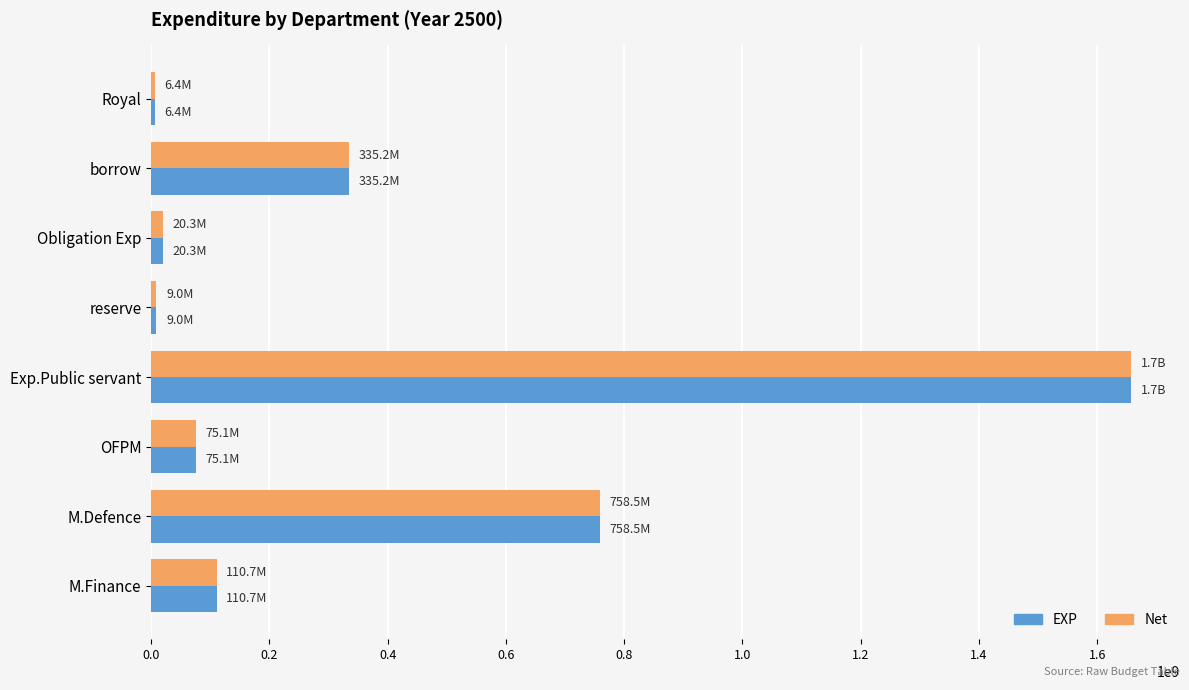

At which category is the sum across all series the highest?

Exp.Public servant